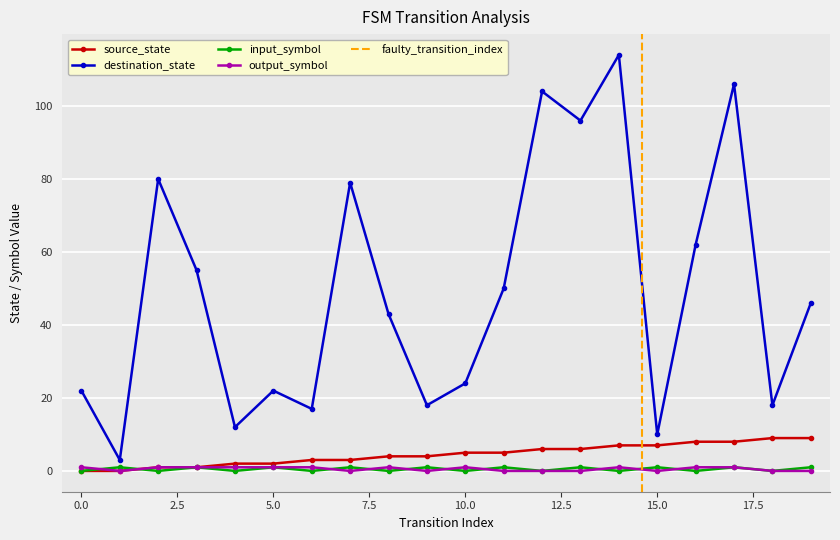

Which series changed the most between 12 and 17?

source_state